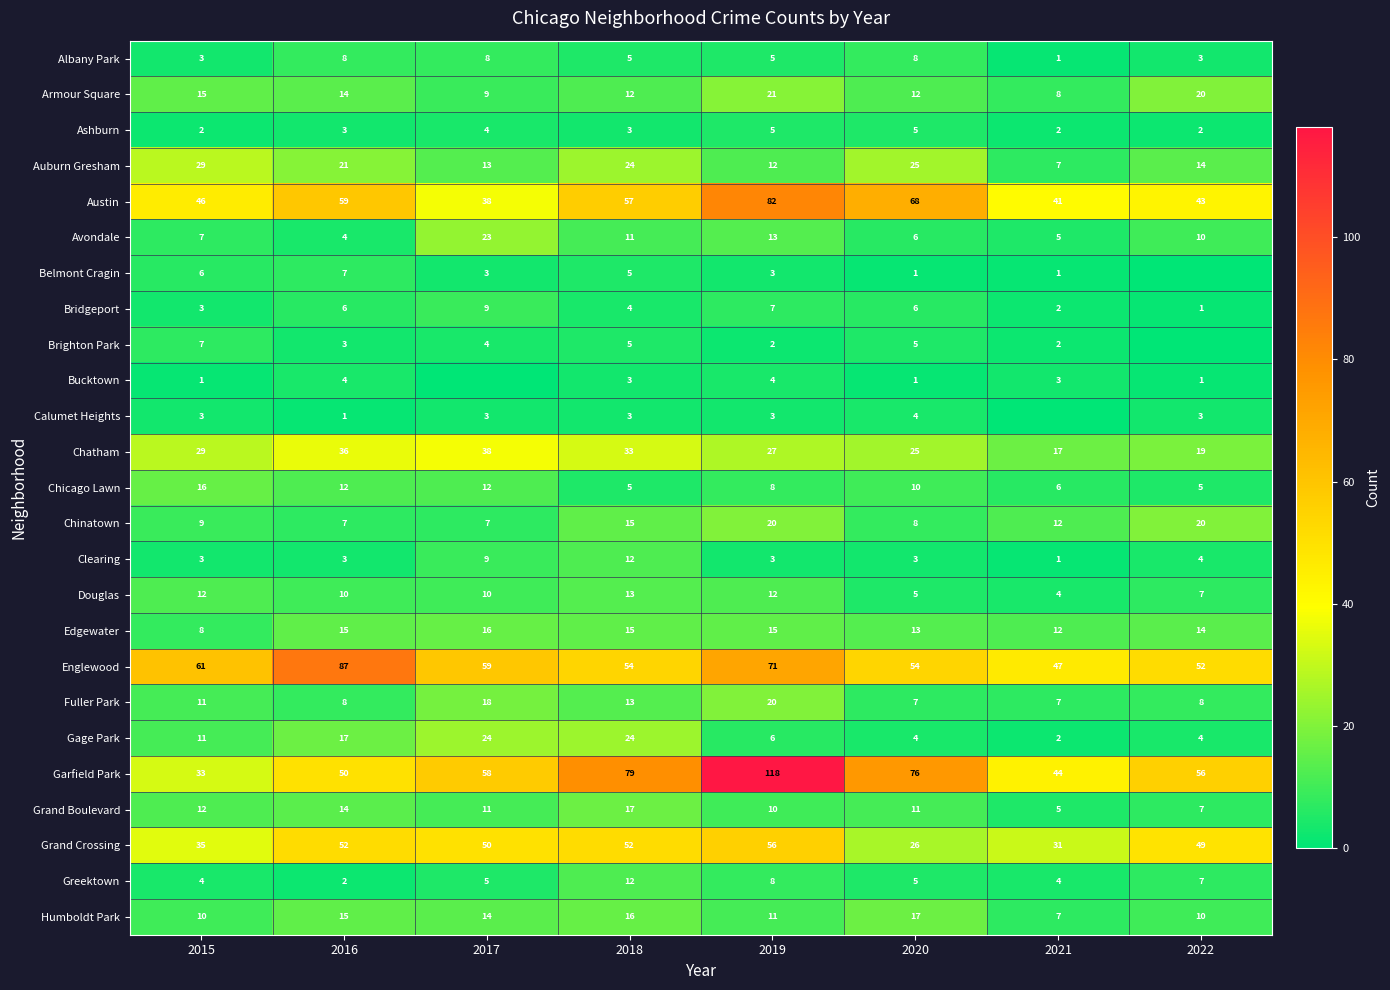

What is the total value across all series at 2016?

458